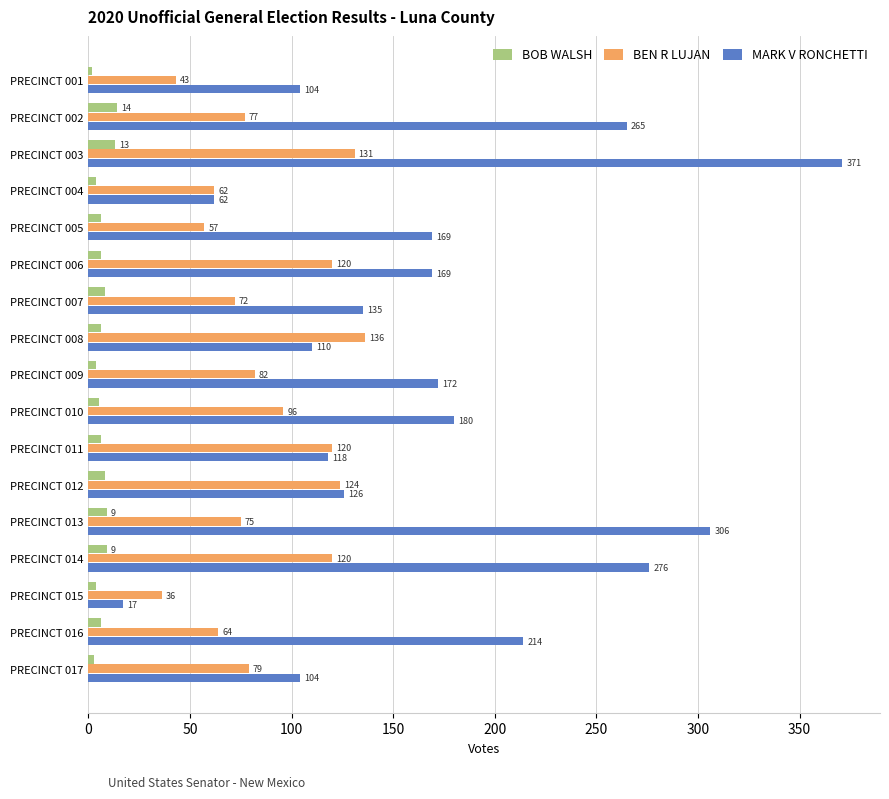

True or false: BEN R LUJAN has a value of 38 at PRECINCT 012.

False